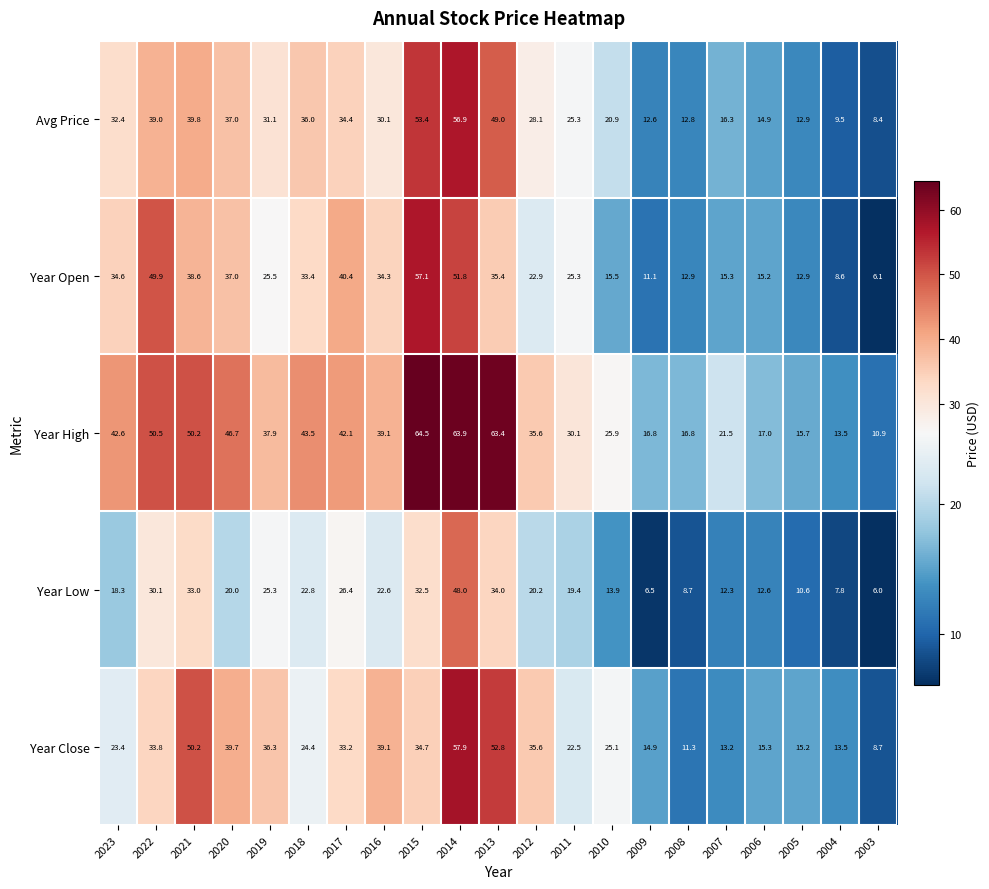

At which label is Avg Price closest to 32?

2023